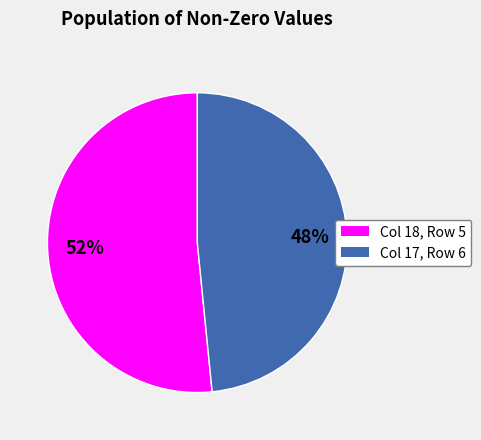

To the nearest percent, what is the average slice percentage?

50%